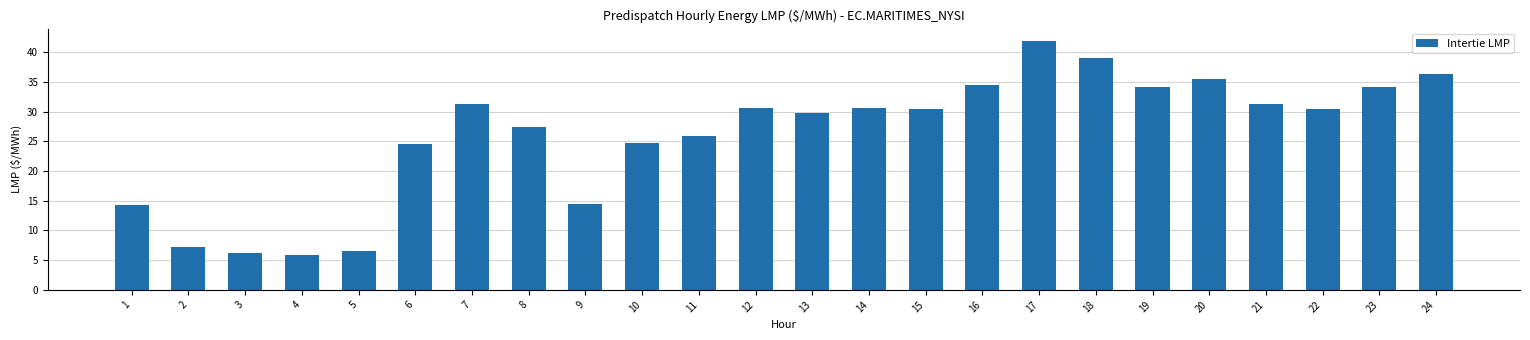

What is the change in value from 5 to 14?

+23.9